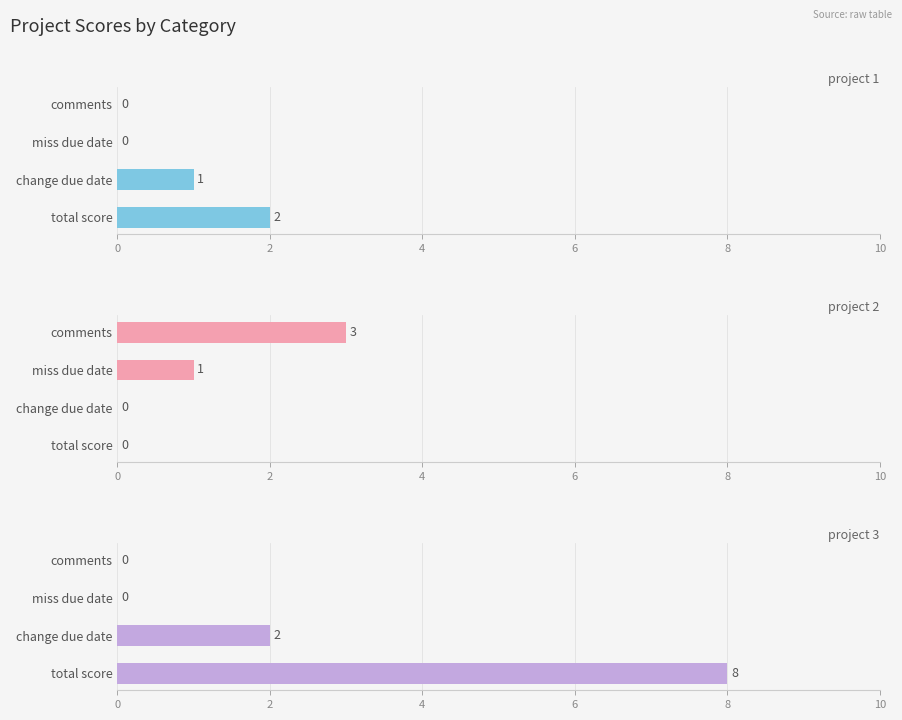

Count the number of data series in this chart.

3